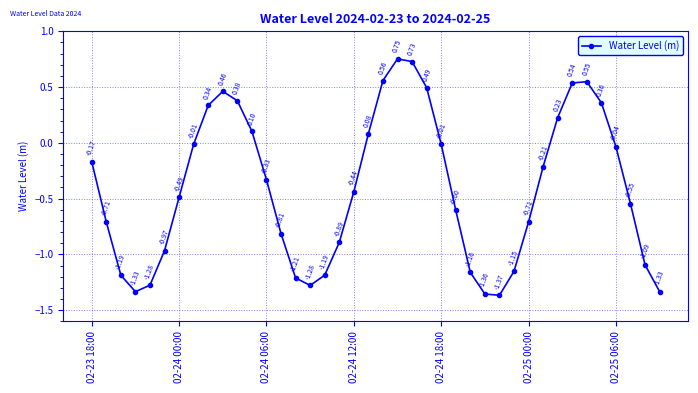

How many interior local valleys (lower than both neighbors) does the data have?

3